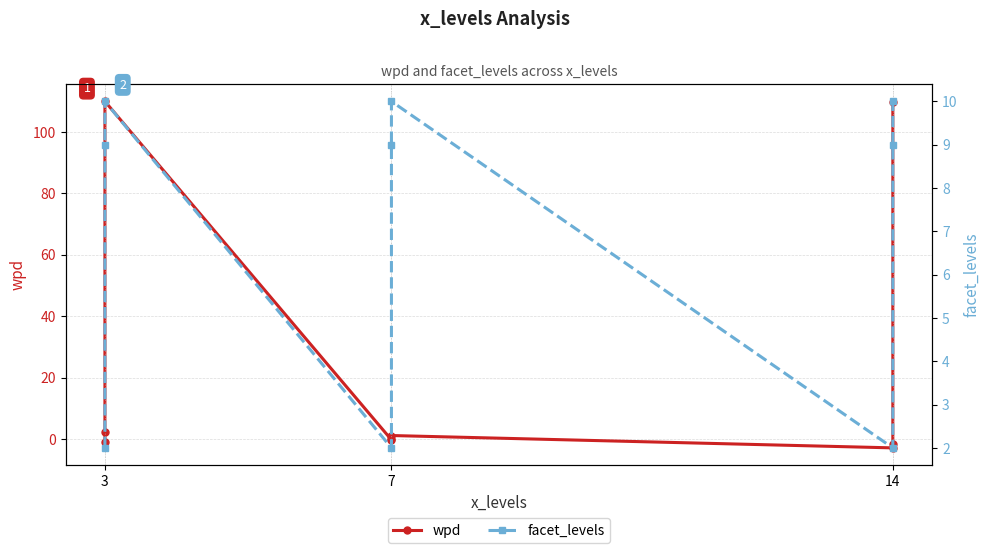

How many lines are shown in the chart?

2